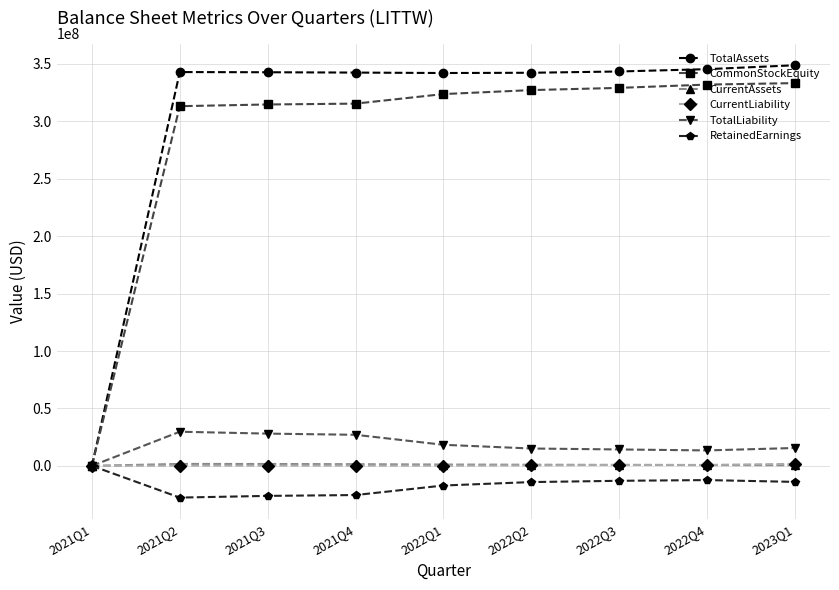

How many data points in CurrentAssets are less than 970552?

4